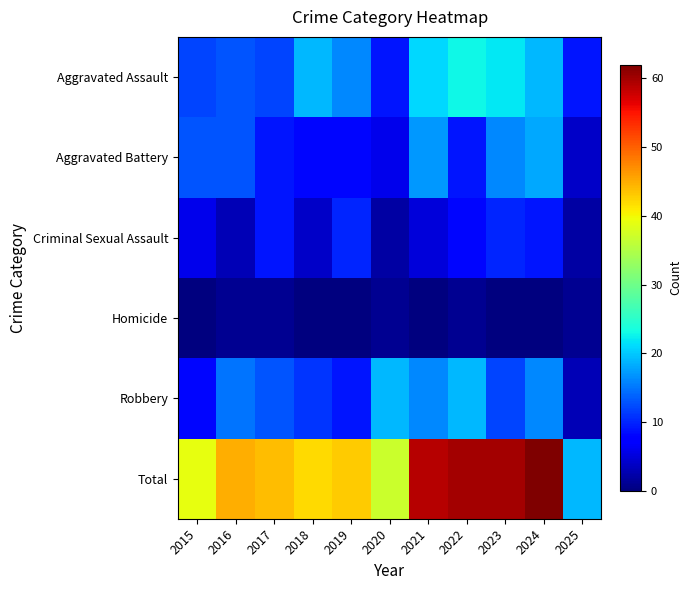

The Aggravated Battery series shows 18 at 2024. True or false?

True